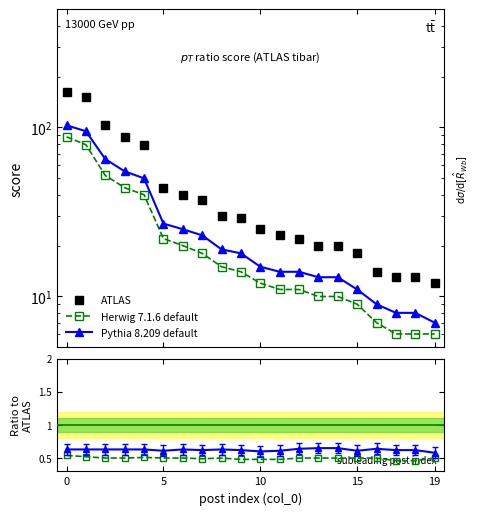

Which series has the largest range (max minus min)?

ATLAS